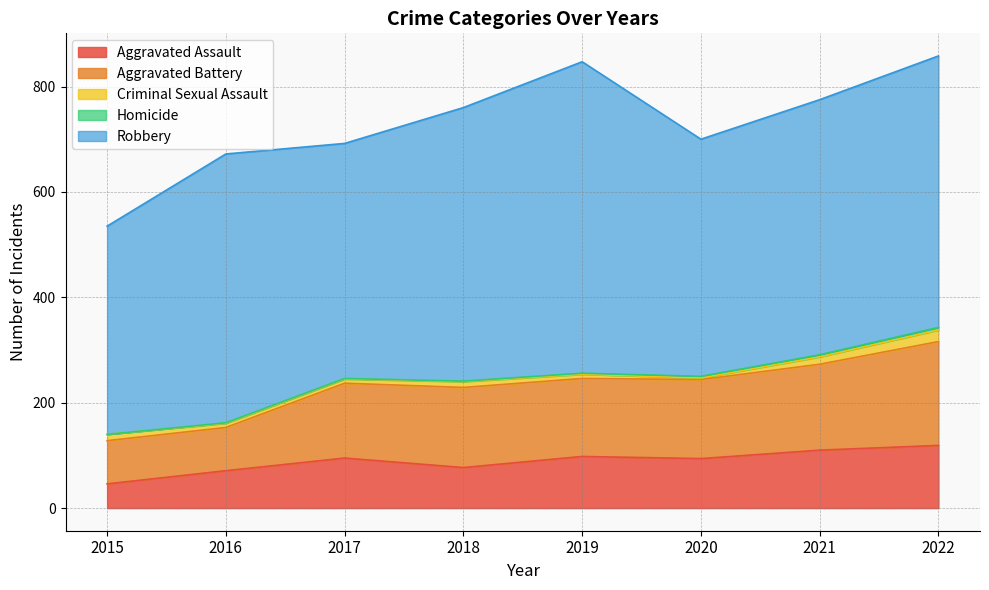

At which category is the sum across all series the highest?

2022